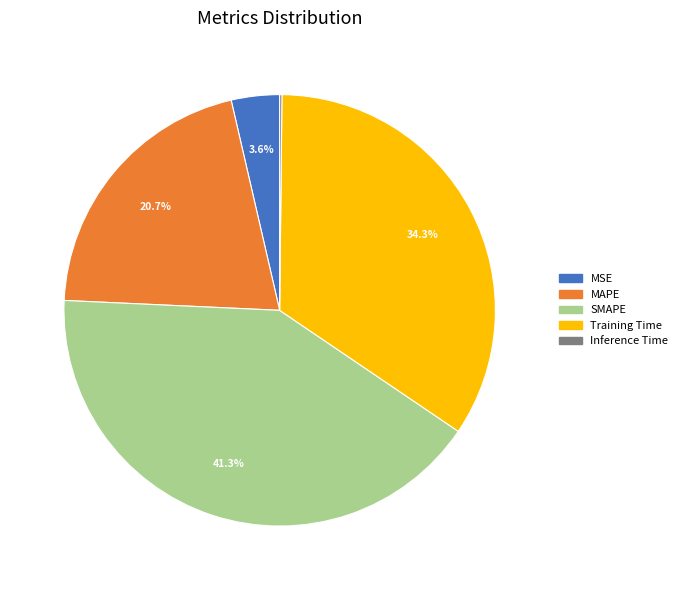

Between MSE and MAPE, which is larger?

MAPE